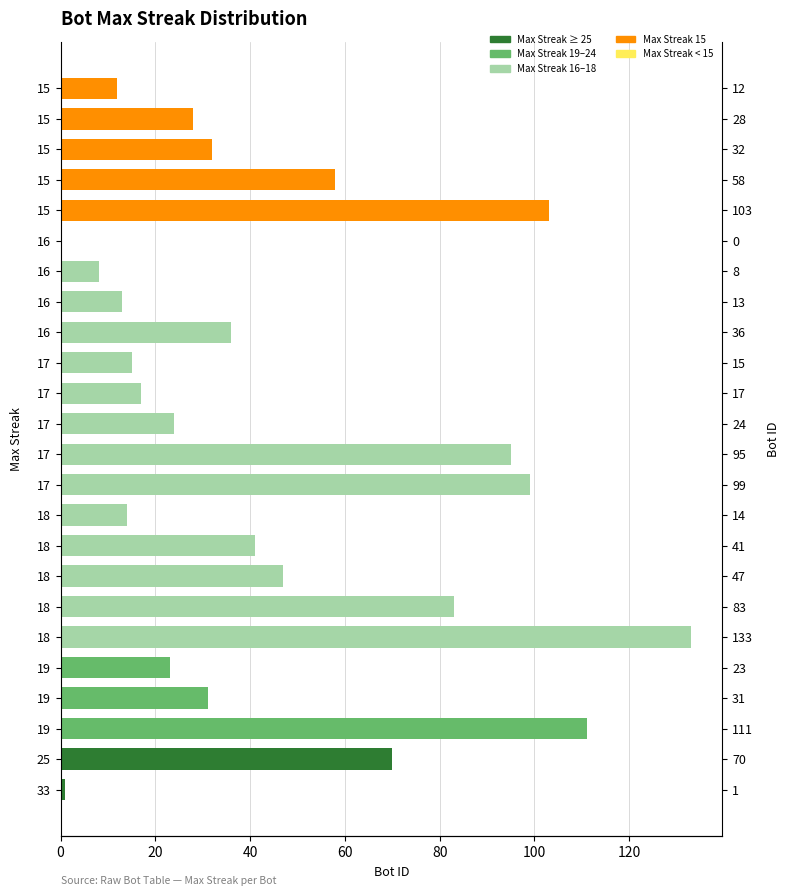

How many data points are above 32?

11